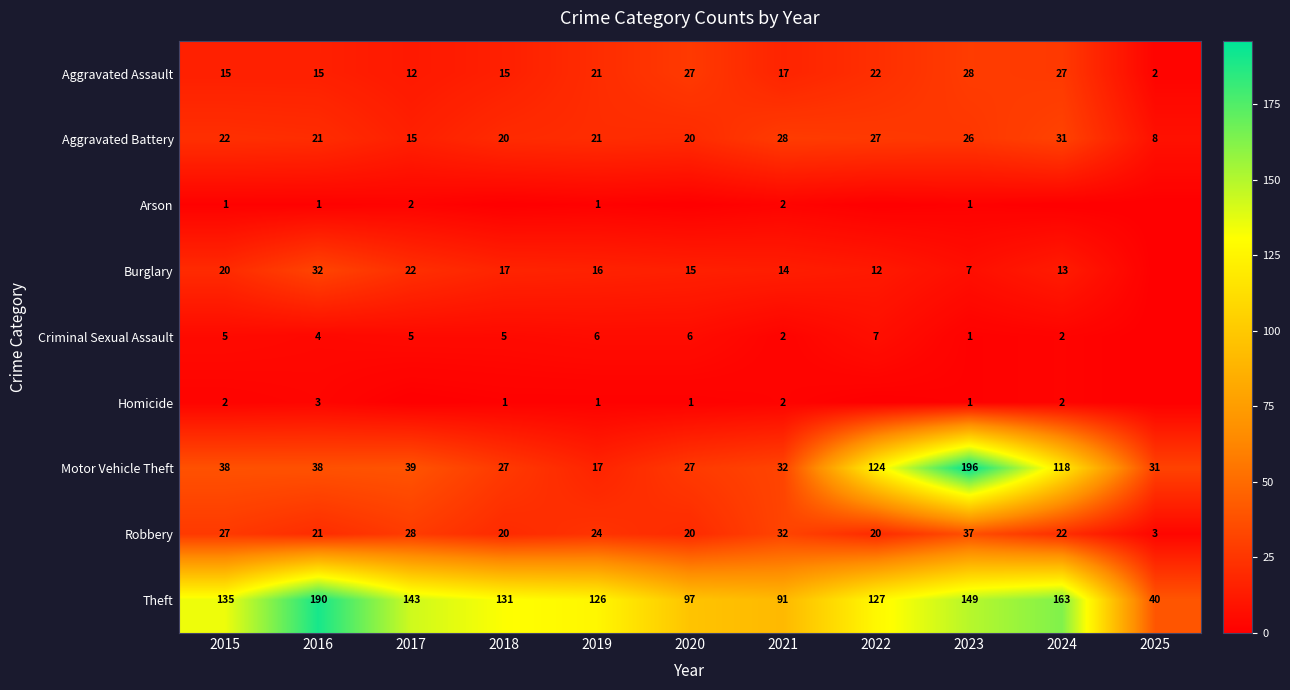

Read the Motor Vehicle Theft value at 2019, to the nearest 5.

15